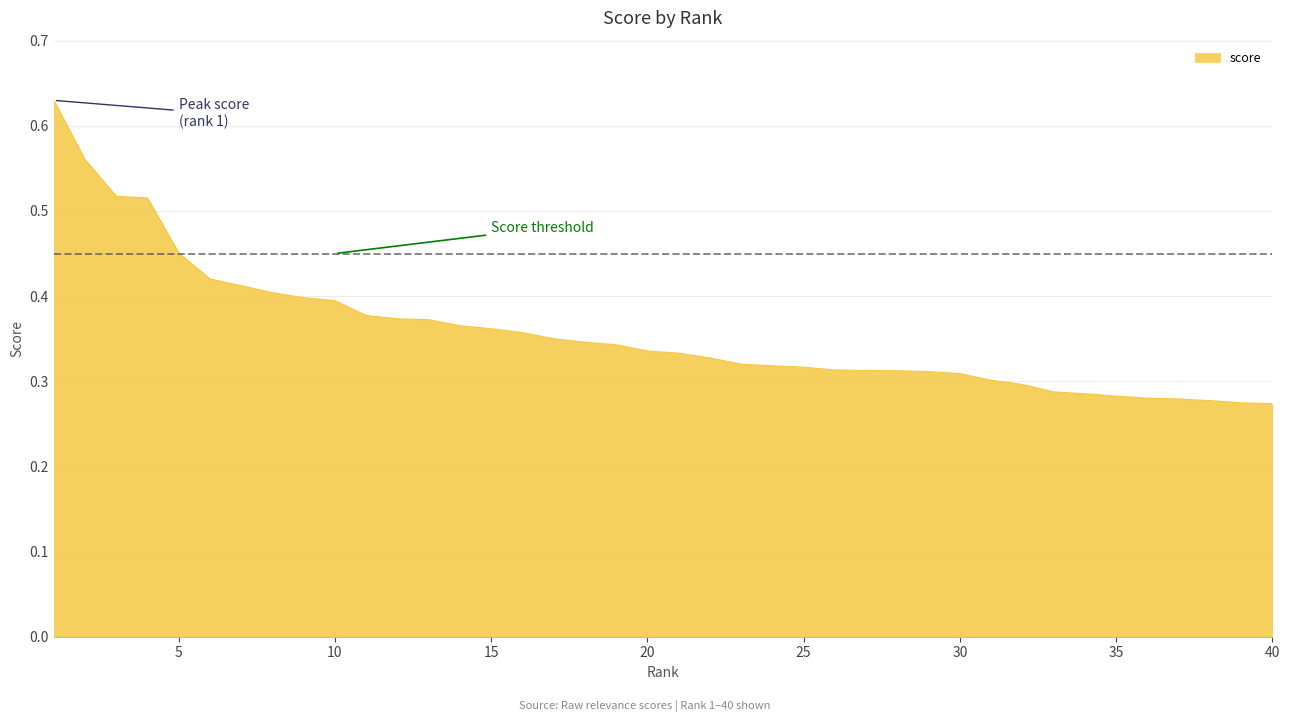

What is the difference between the maximum and minimum values?

0.4